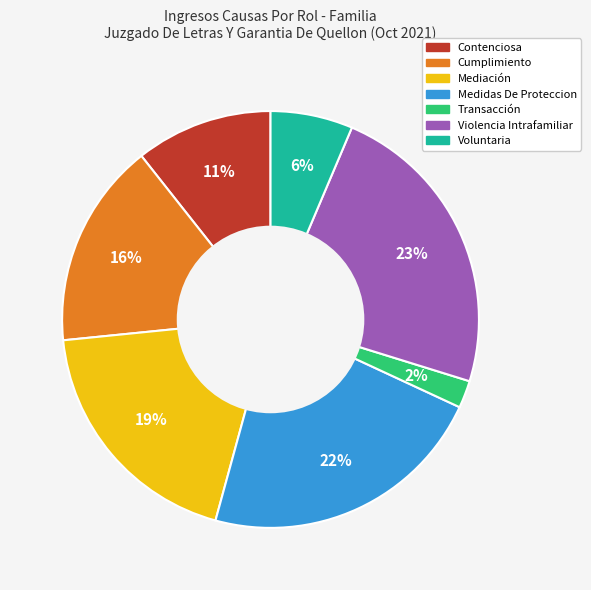

Count the number of slices in the pie.

7